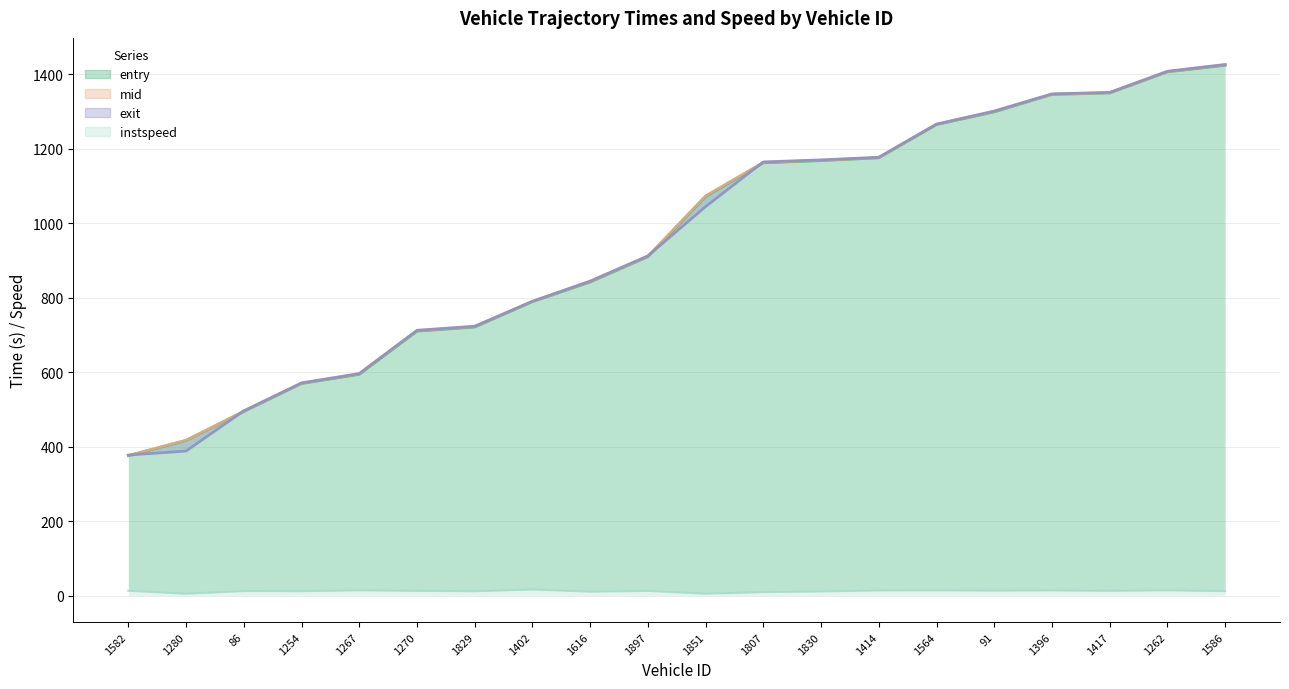

What position from the left is 1616?

9